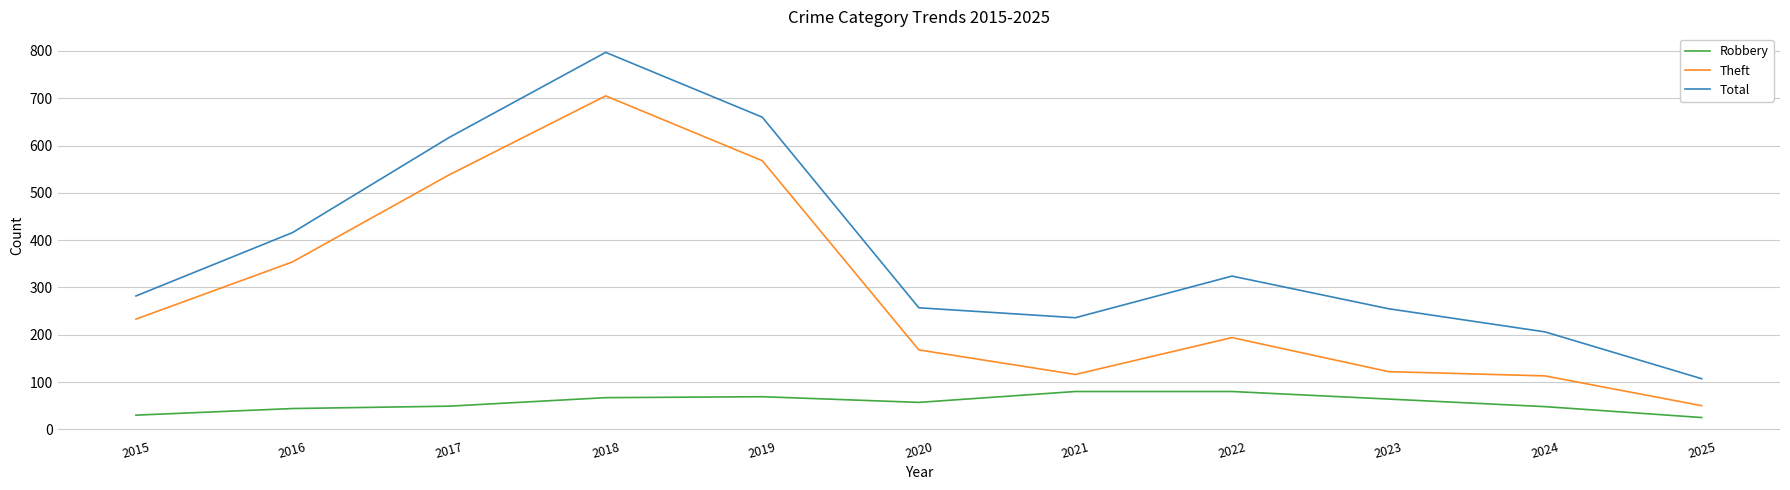

What is the maximum value for Robbery?

80